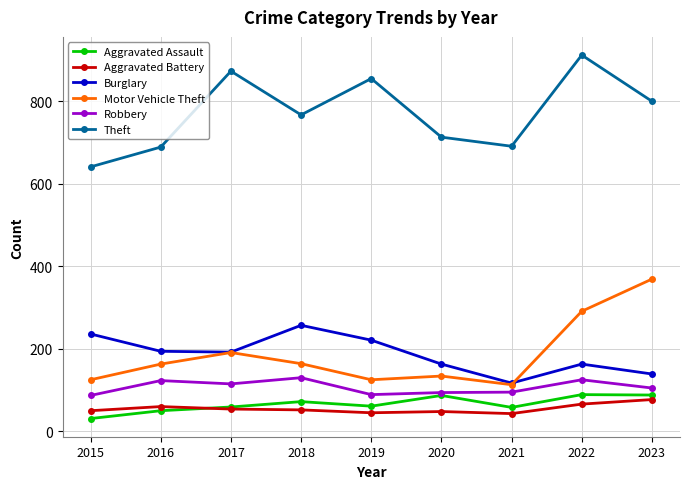

At 2016, list the series in order from largest to smallest.

Theft, Burglary, Motor Vehicle Theft, Robbery, Aggravated Battery, Aggravated Assault